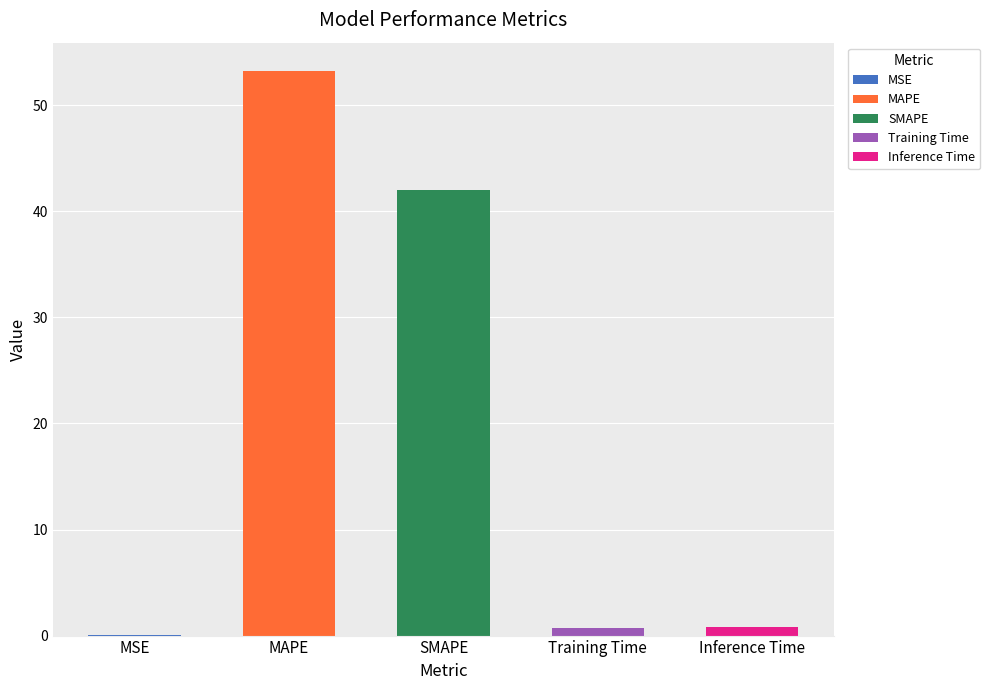

What is the label of the 2nd bar from the right?

Training Time